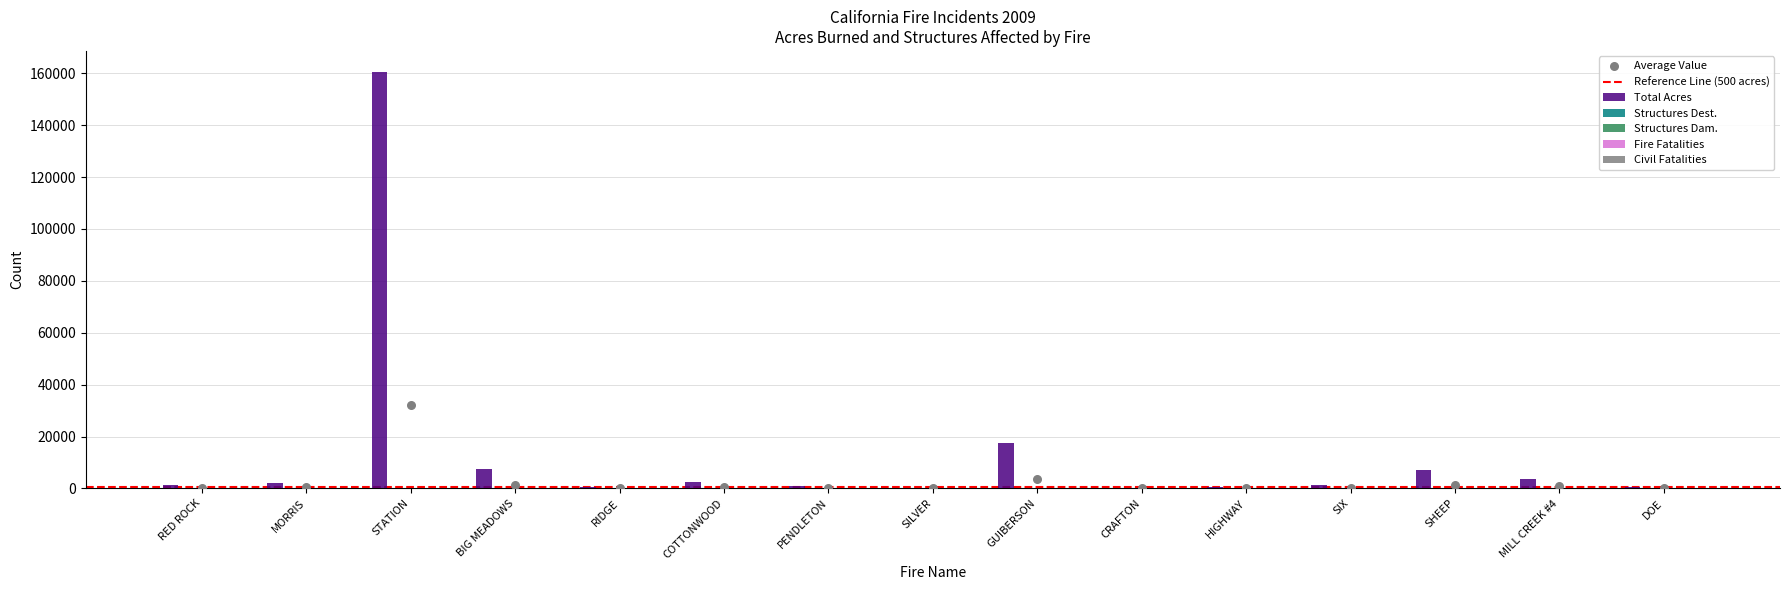

At how many categories does at least one series exceed 3395?

5